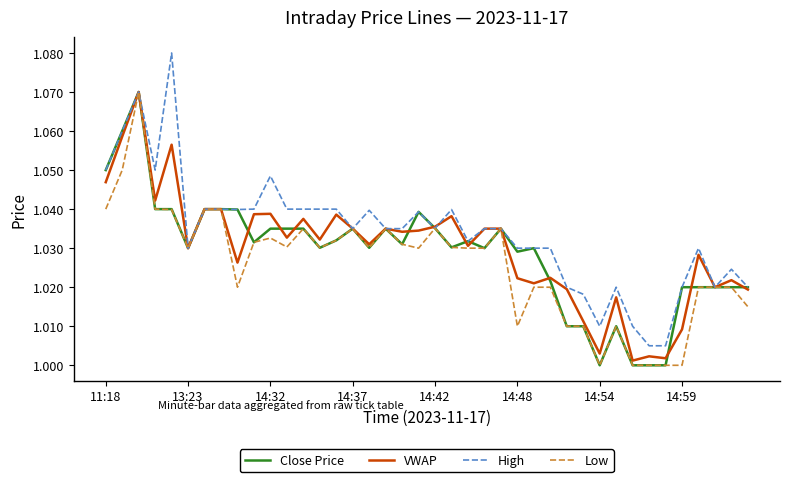

Which series has the largest total across all categories?

High